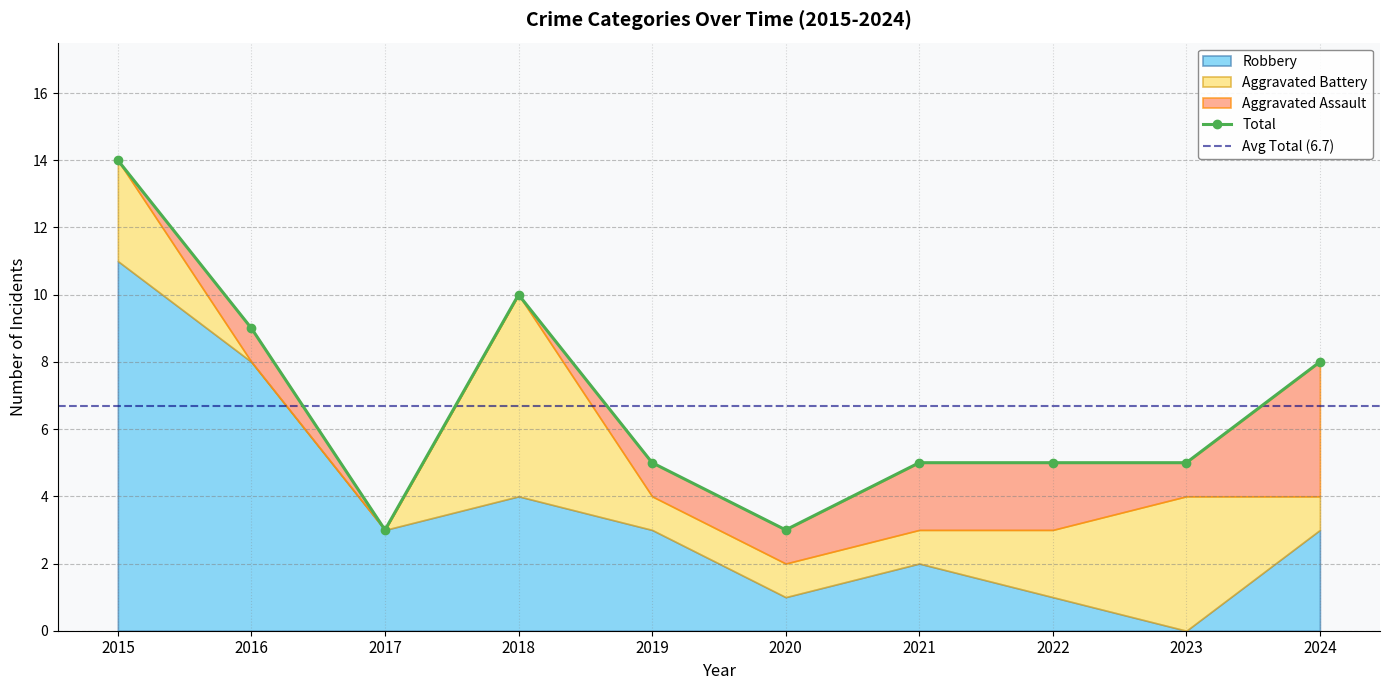

What is the maximum value for Total?

14